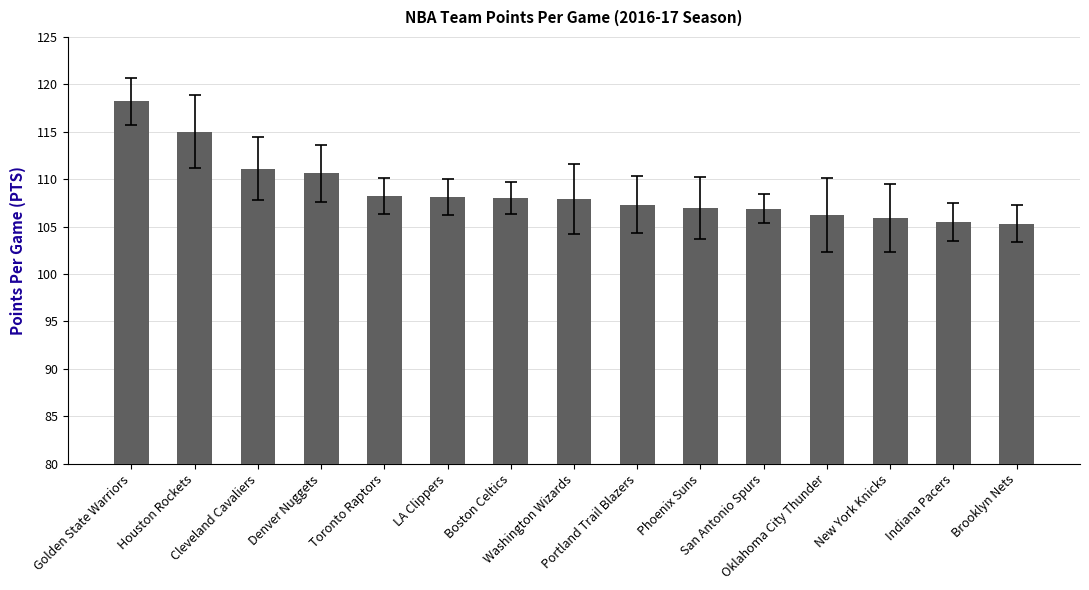

What is the change in value from Toronto Raptors to Portland Trail Blazers?

-0.9